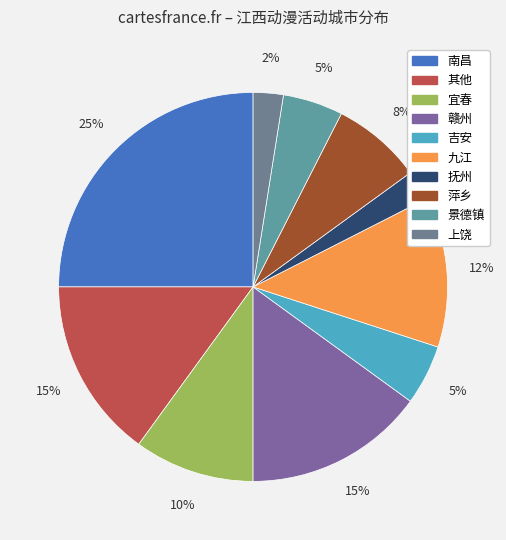

Is there any slice that represents more than half of the pie?

No